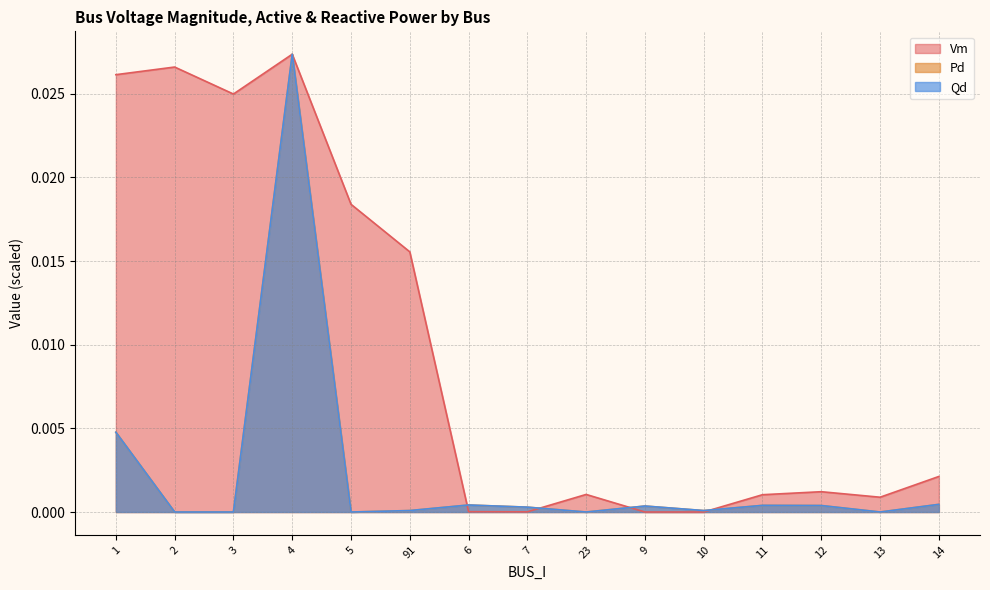

True or false: Vm and Pd intersect in this chart.

True